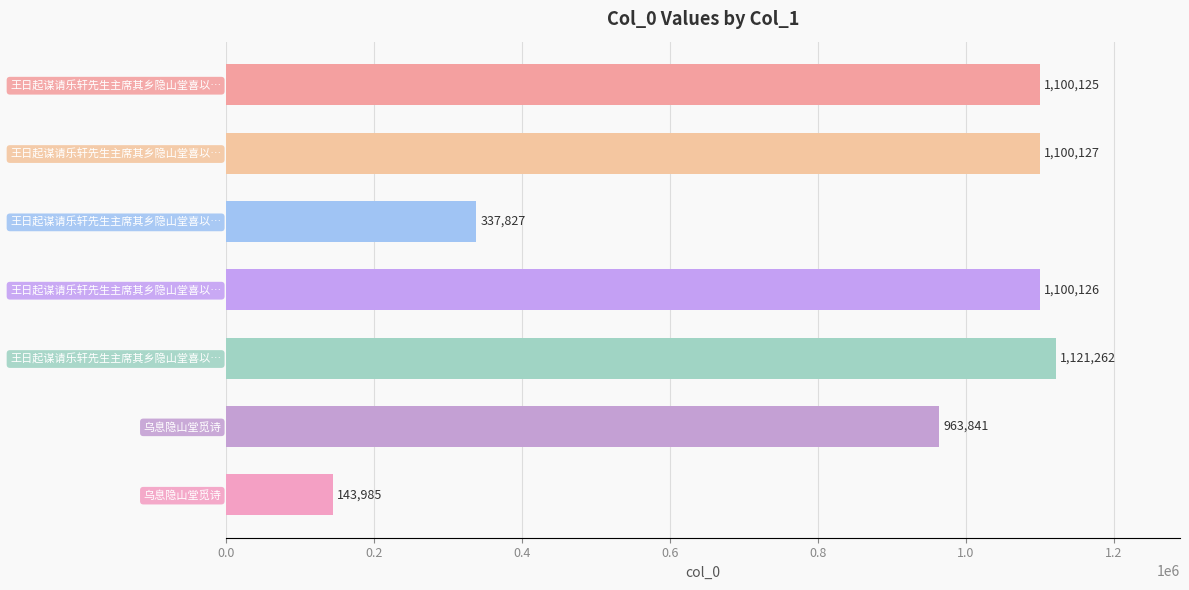

Does the chart contain any negative values?

No